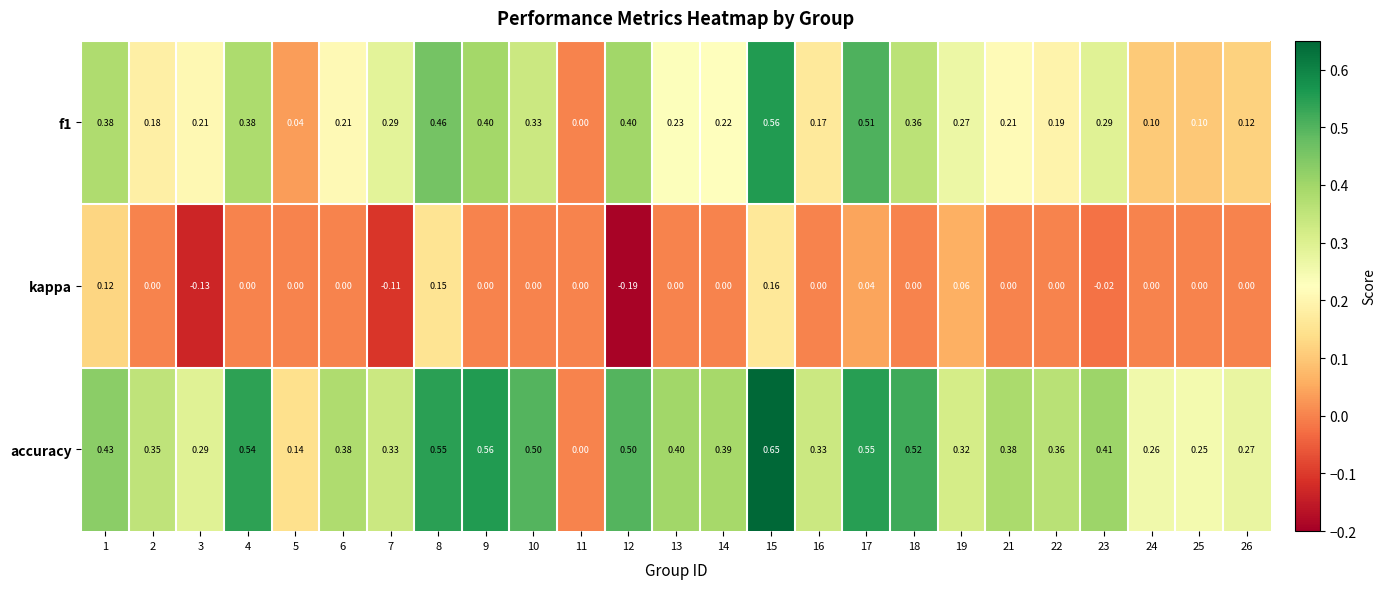

Which series has the largest range (max minus min)?

accuracy